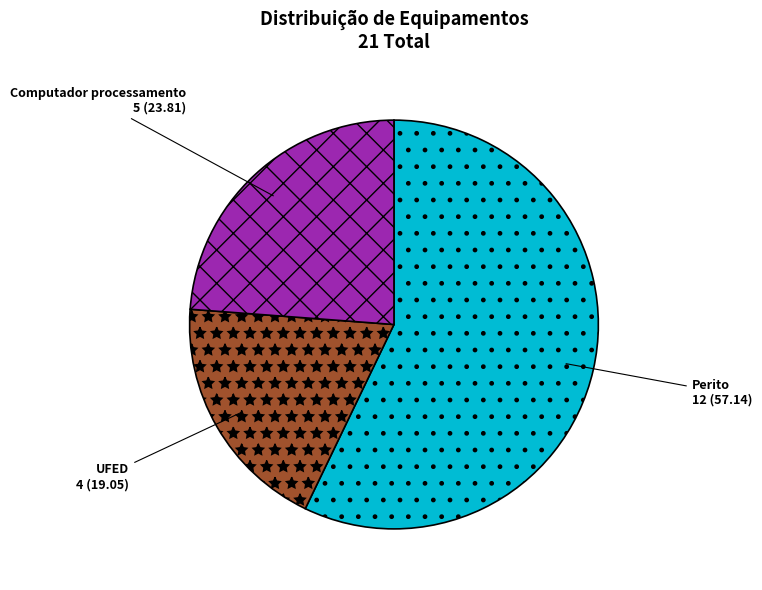

Is it true that UFED is 19% of the pie?

True